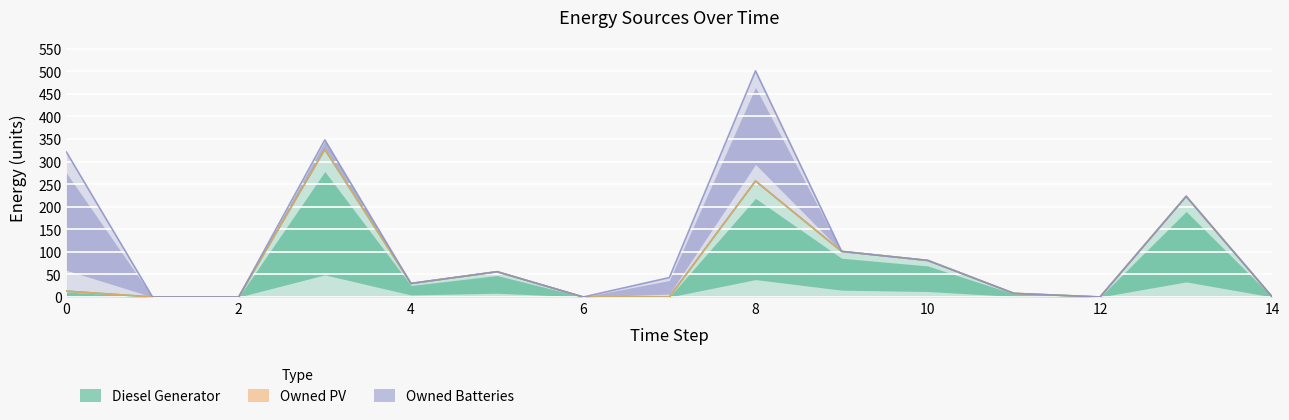

Is the value of Diesel Generator at 11 greater than the value of Owned Batteries at 4?

Yes